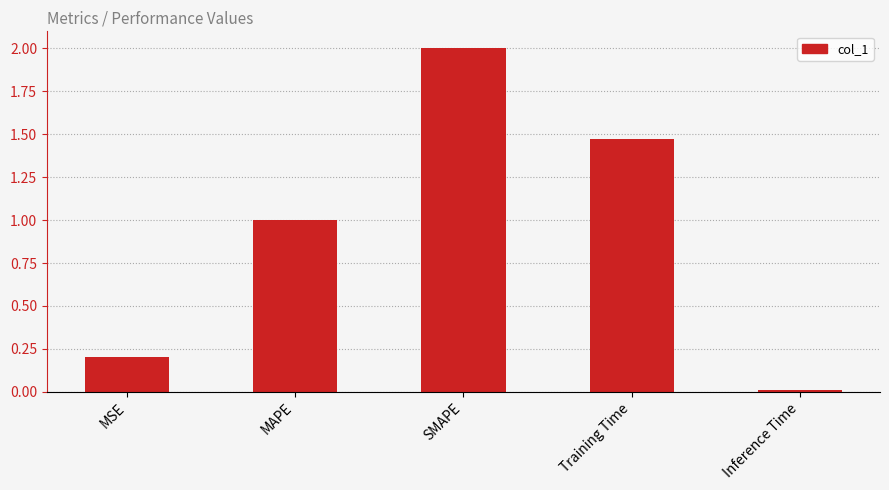

What is the sum of the values at MSE and Training Time?

1.7